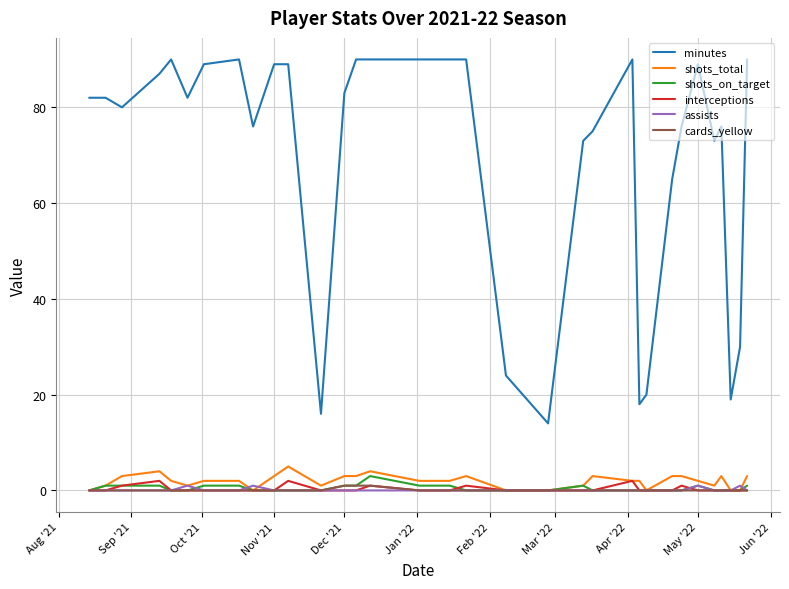

What is the maximum value shown in the chart?

90